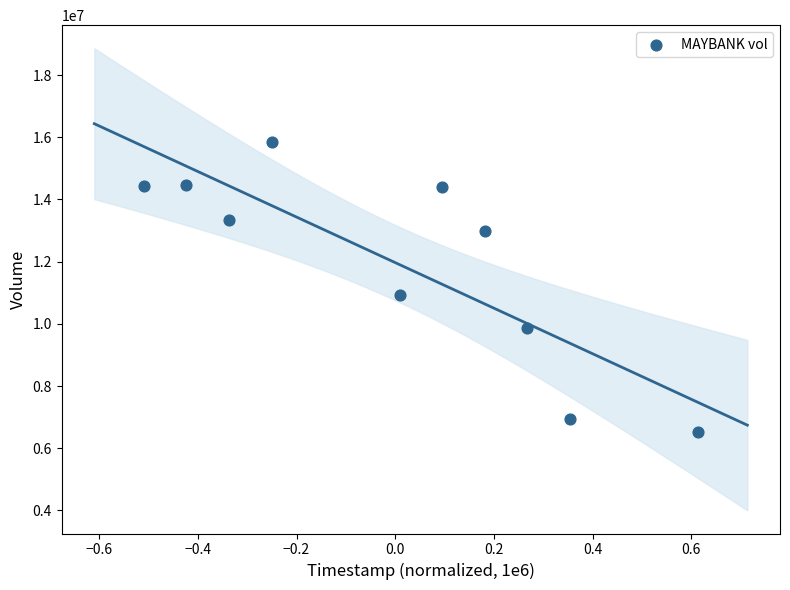

What Y value in the scatter plot is closest to 11194600?

10914500